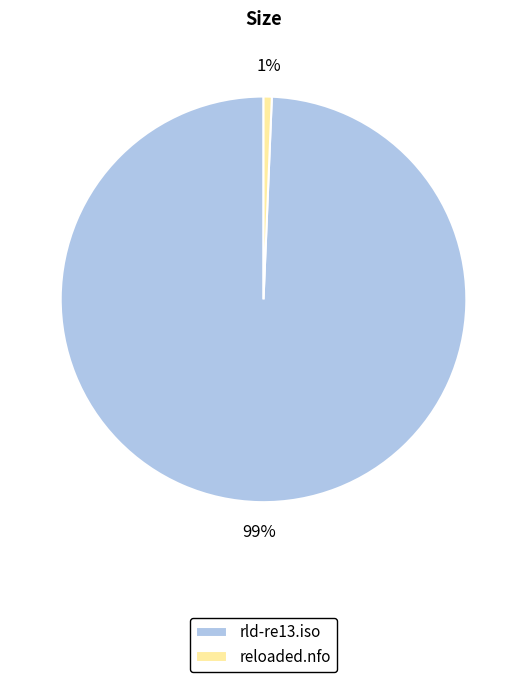

Rank the categories by value from highest to lowest.

rld-re13.iso, reloaded.nfo